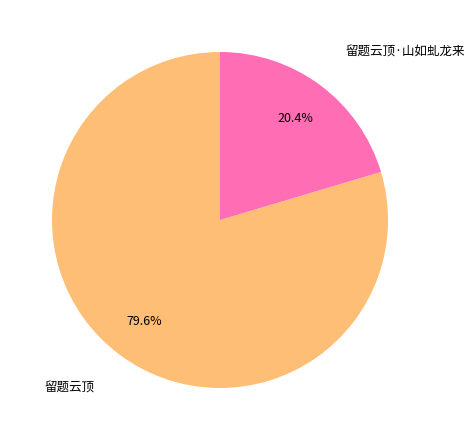

Does any single category account for the majority?

Yes